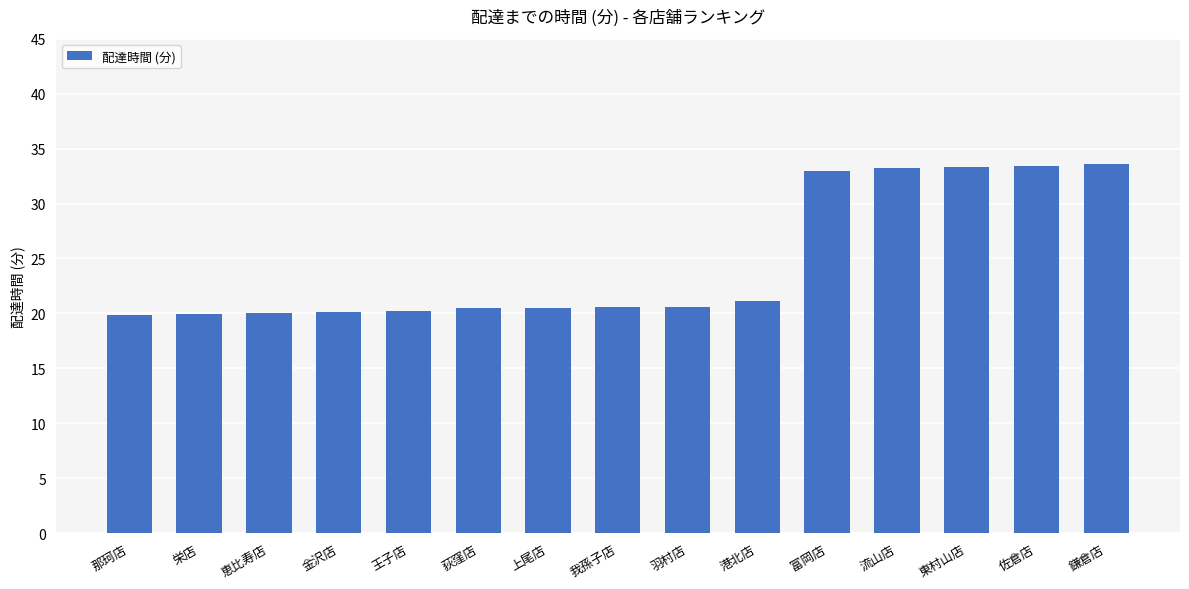

What is the sum of the values at 鎌倉店 and 那珂店?

53.5